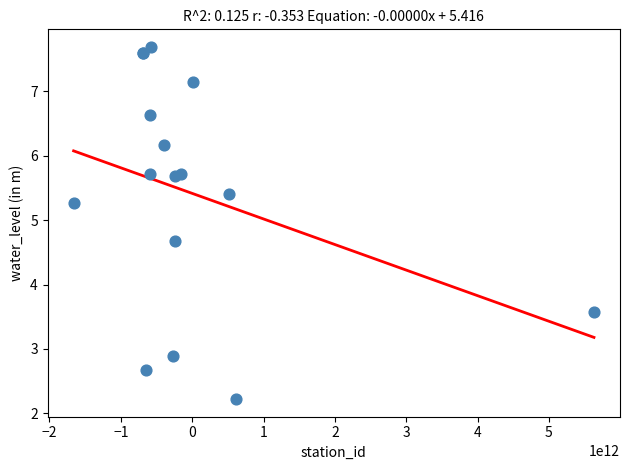

What Y value in the scatter plot is closest to 4?

3.6